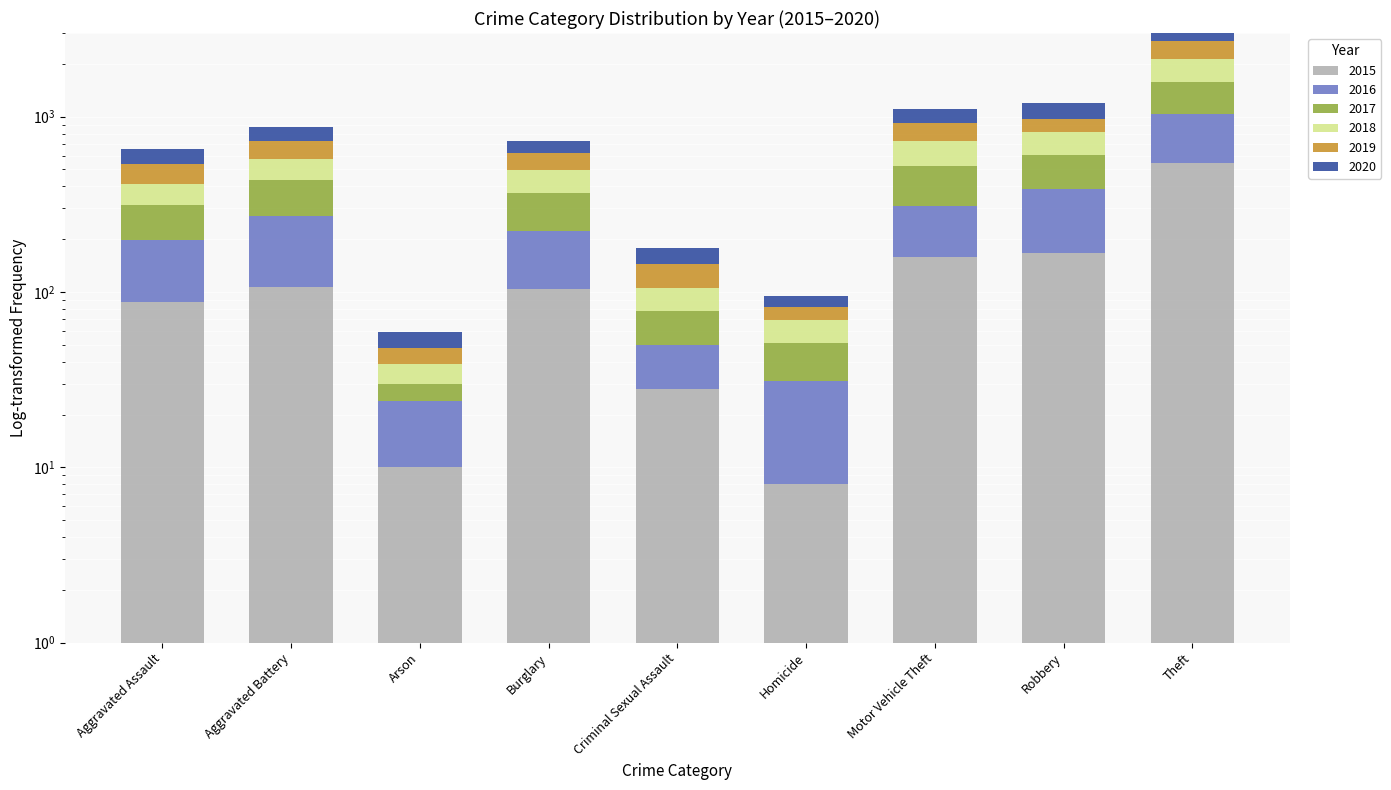

True or false: 2019 has a value of 150 at Aggravated Battery.

True